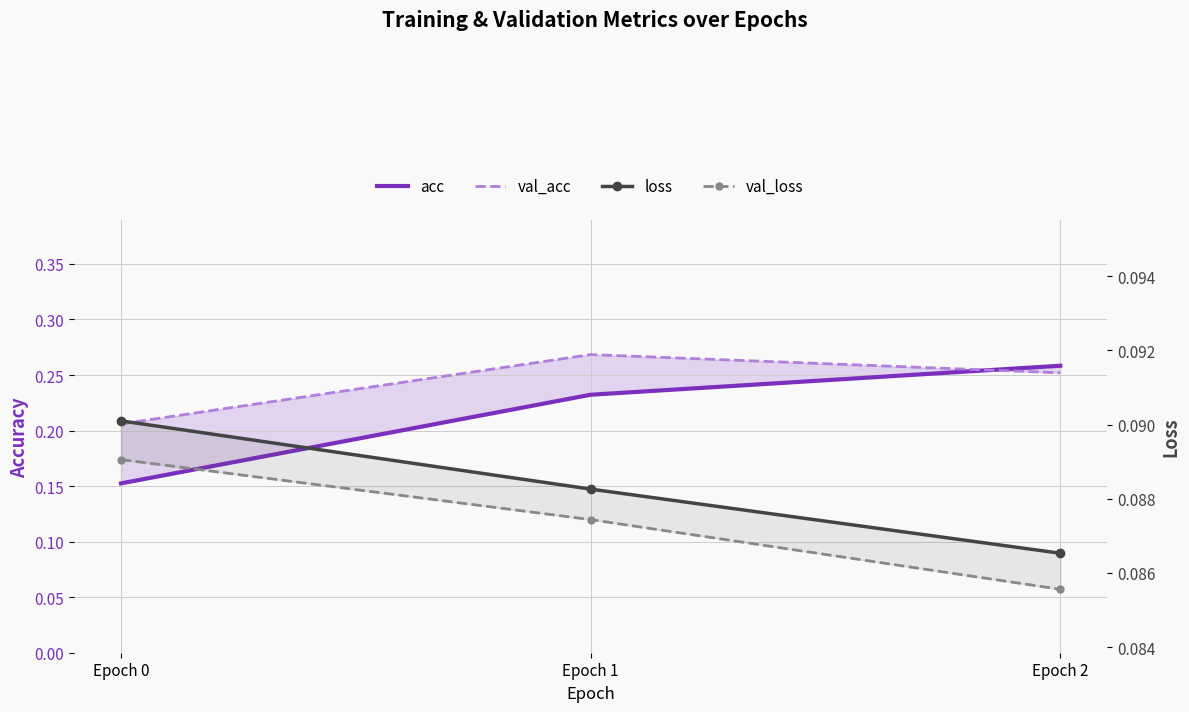

Rank the series at Epoch 2 from highest to lowest value.

acc, val_acc, loss, val_loss